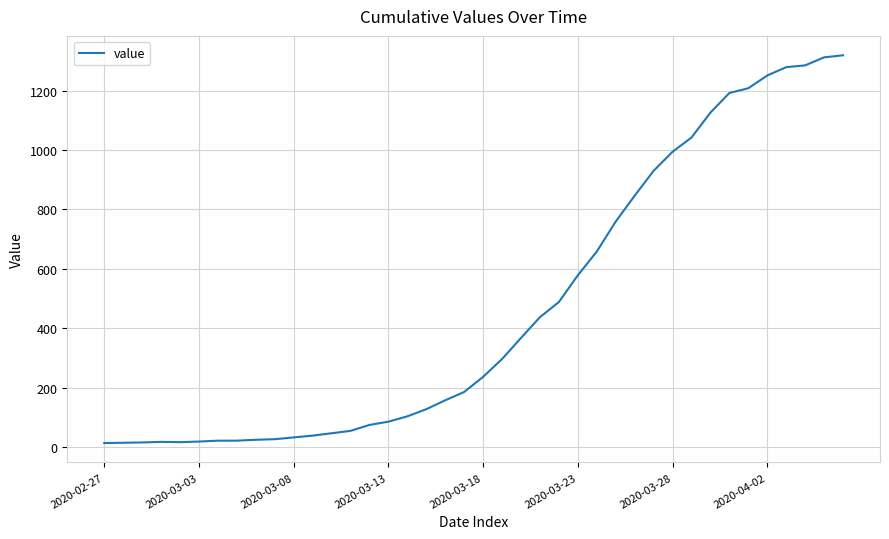

What is the difference between the second highest and second lowest values?

1298